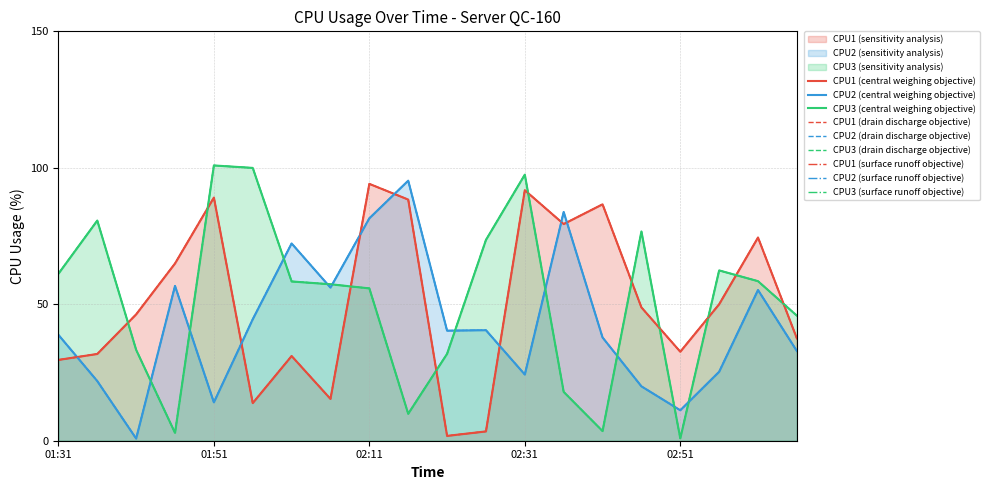

What is the value of the CPU3 point at the 12th from the left?

73.6